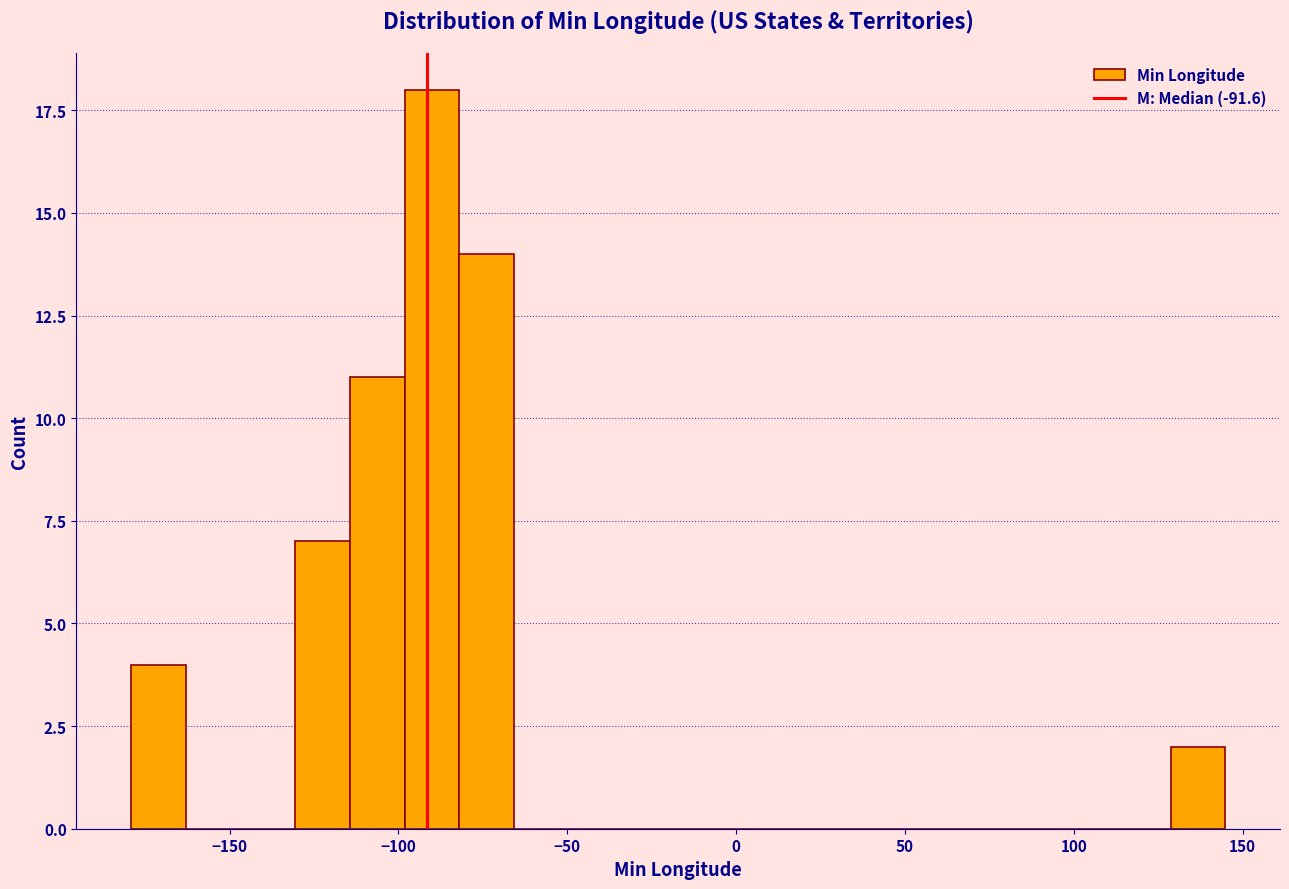

Read against the x-axis, roughly where is the centre of the tallest bar?

-90